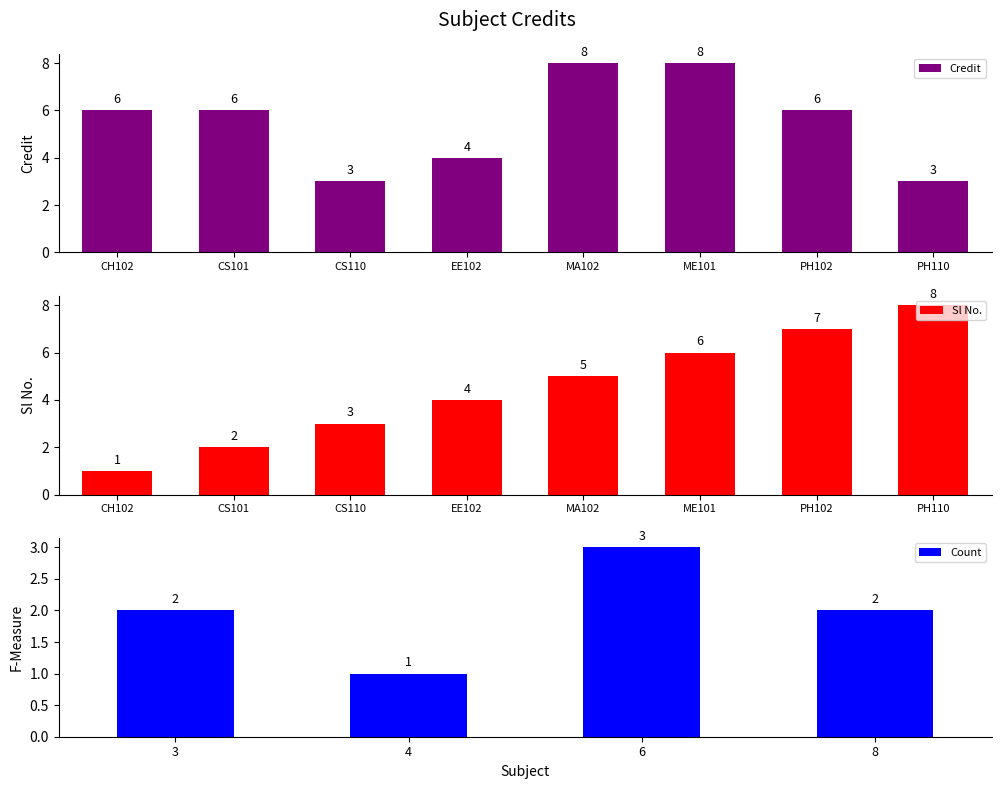

The value of Credit at MA102 is 3. True or false?

False